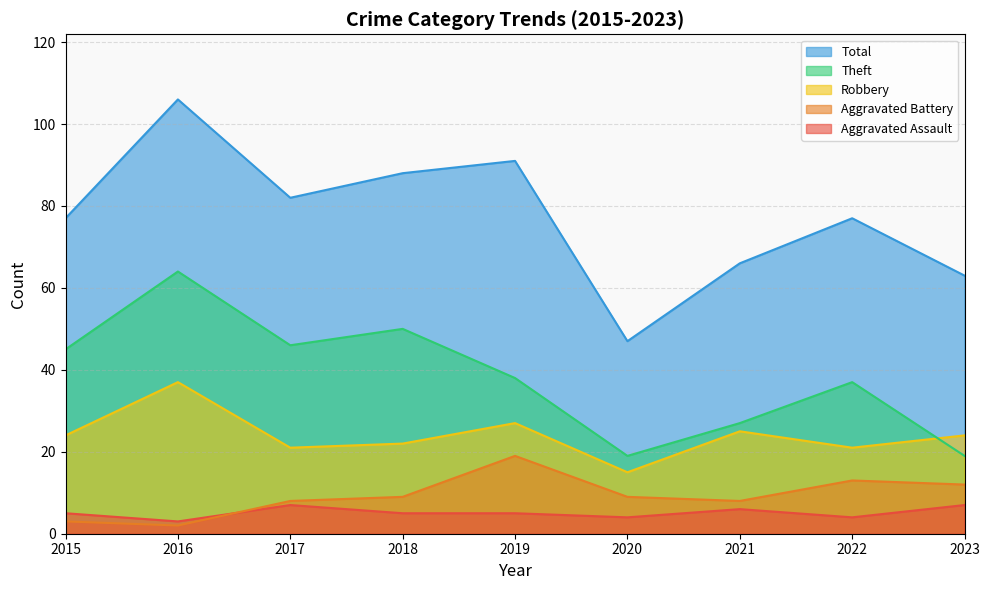

Reading right to left, what are all the values shown in this chart?

Aggravated Assault: 7	4	6	4	5	5	7	3	5
Aggravated Battery: 12	13	8	9	19	9	8	2	3
Robbery: 24	21	25	15	27	22	21	37	24
Theft: 19	37	27	19	38	50	46	64	45
Total: 63	77	66	47	91	88	82	106	77